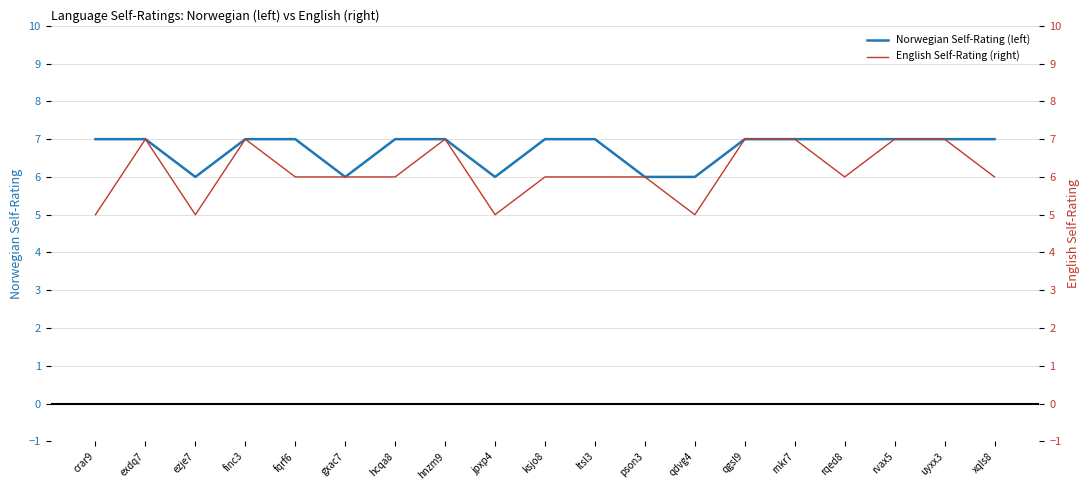

Reading left to right, list all the values displayed in this chart.

Norwegian Self-Rating (left): crar9=7	exdq7=7	ezje7=6	finc3=7	fqrf6=7	gxac7=6	hcqa8=7	hnzm9=7	jpxp4=6	ksjo8=7	ltsl3=7	pson3=6	qdvg4=6	qgsl9=7	rnkr7=7	rqed8=7	rvax5=7	uyxx3=7	xqls8=7
English Self-Rating (right): crar9=5	exdq7=7	ezje7=5	finc3=7	fqrf6=6	gxac7=6	hcqa8=6	hnzm9=7	jpxp4=5	ksjo8=6	ltsl3=6	pson3=6	qdvg4=5	qgsl9=7	rnkr7=7	rqed8=6	rvax5=7	uyxx3=7	xqls8=6